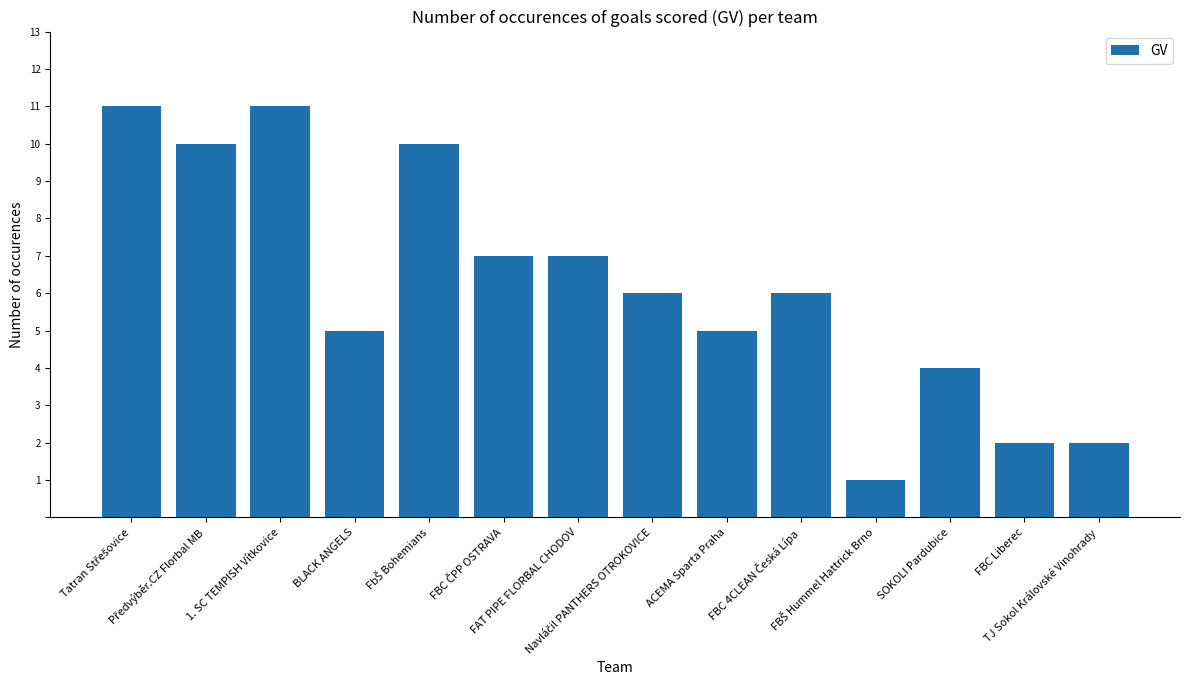

What is the difference between the maximum and second lowest values?

9